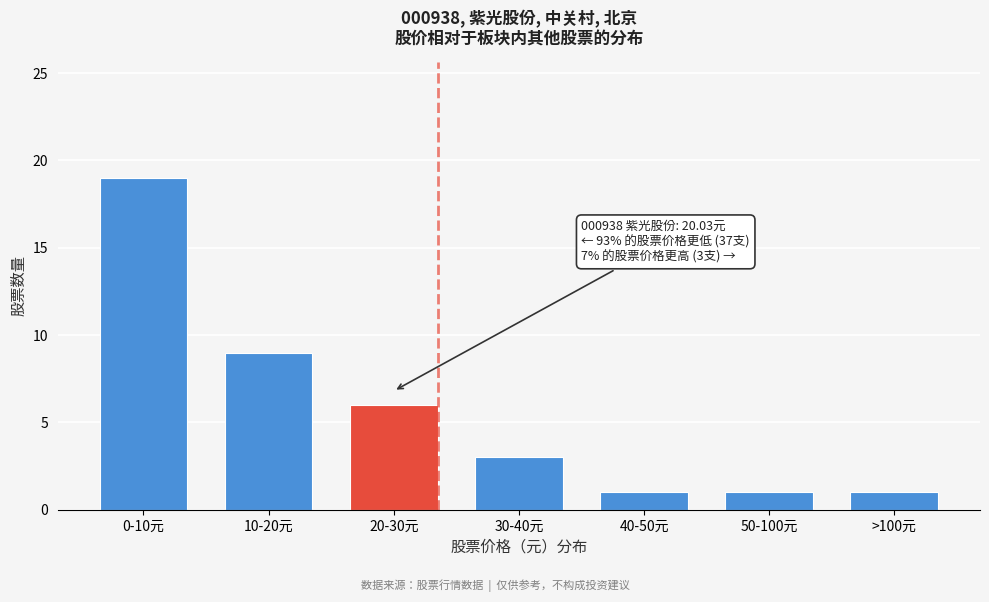

Reading right to left, what are all the values shown in this chart?

1	1	1	3	6	9	19